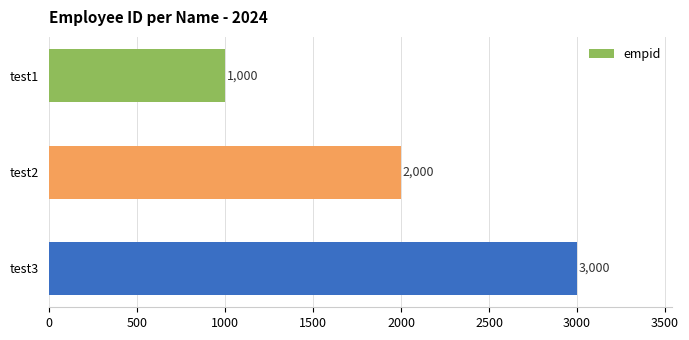

What value does the data have at test1?

1000